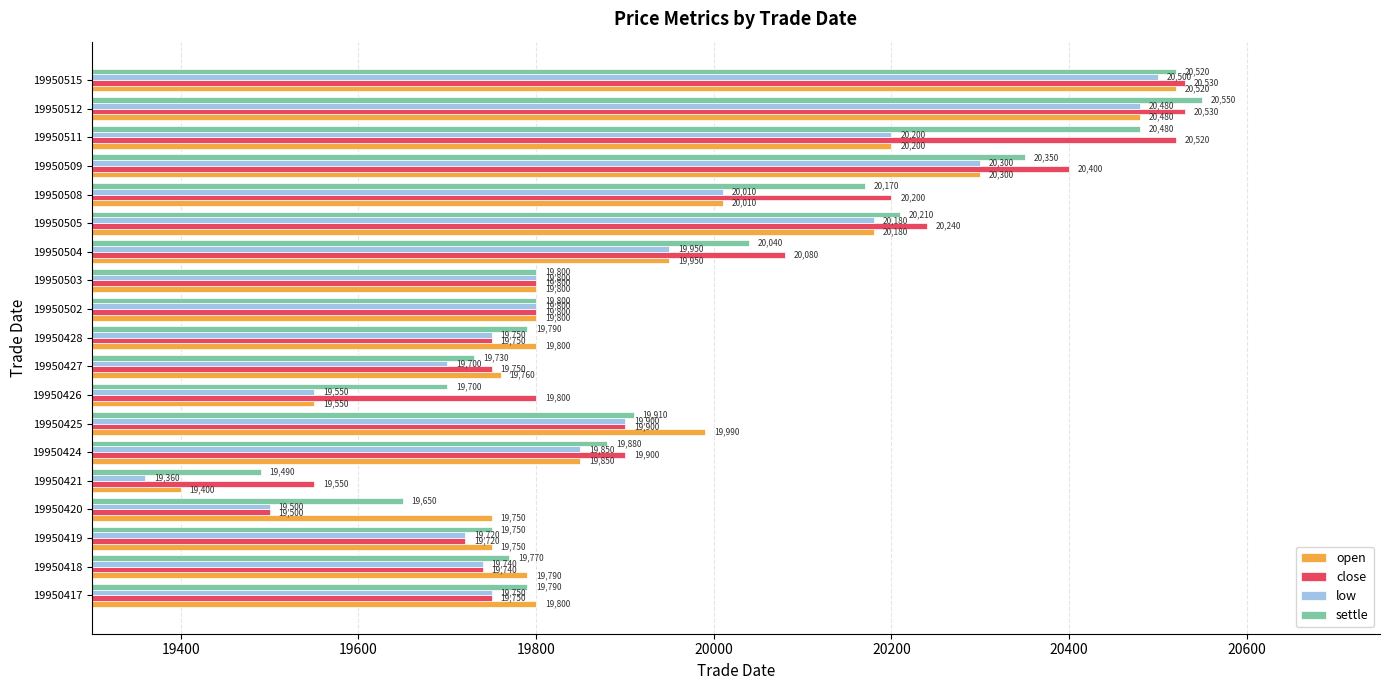

Which series has the widest spread of values?

low